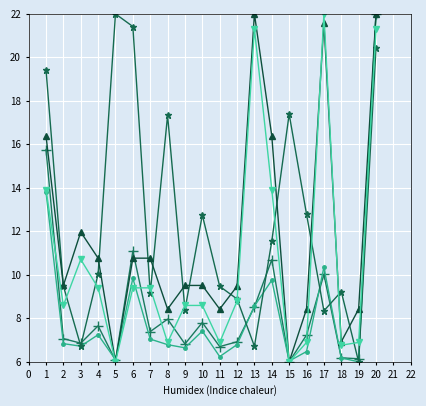

What is the greatest value displayed?

22.0